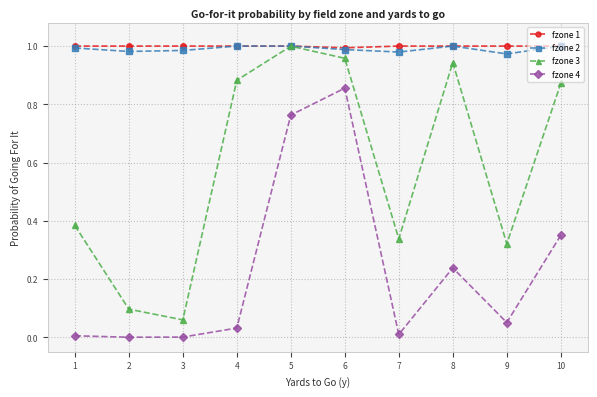

True or false: fzone 2 has more than 0 interior local peaks.

True